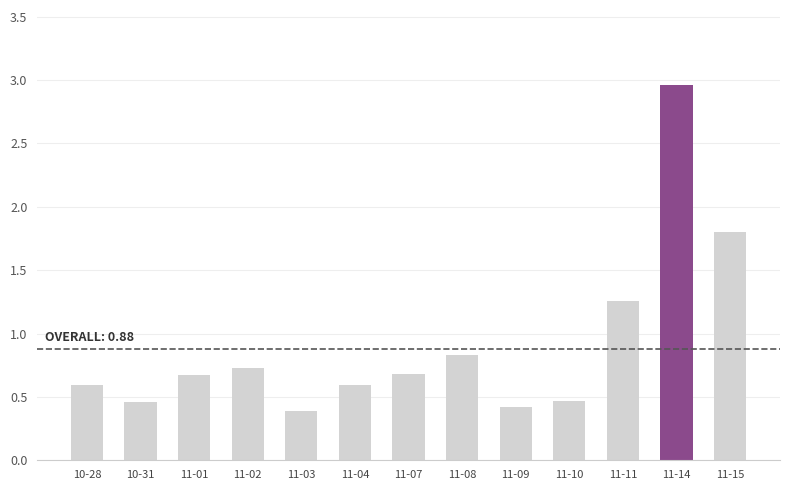

The value at 11-01 is 1.1. True or false?

False